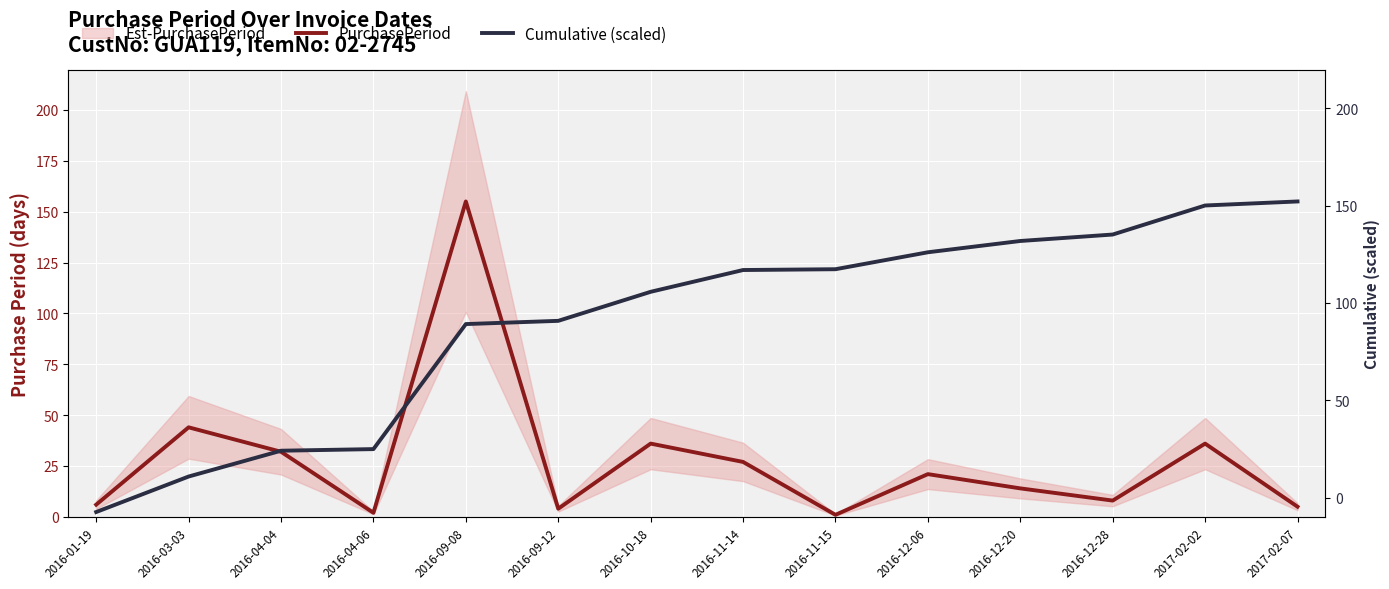

At which category is the sum across all series the highest?

2016-09-08